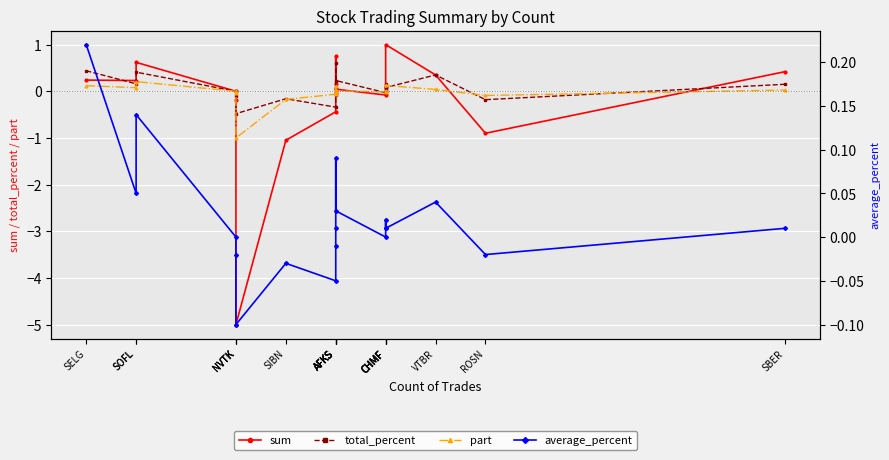

After their last crossing, which series has the higher values: total_percent or average_percent?

total_percent